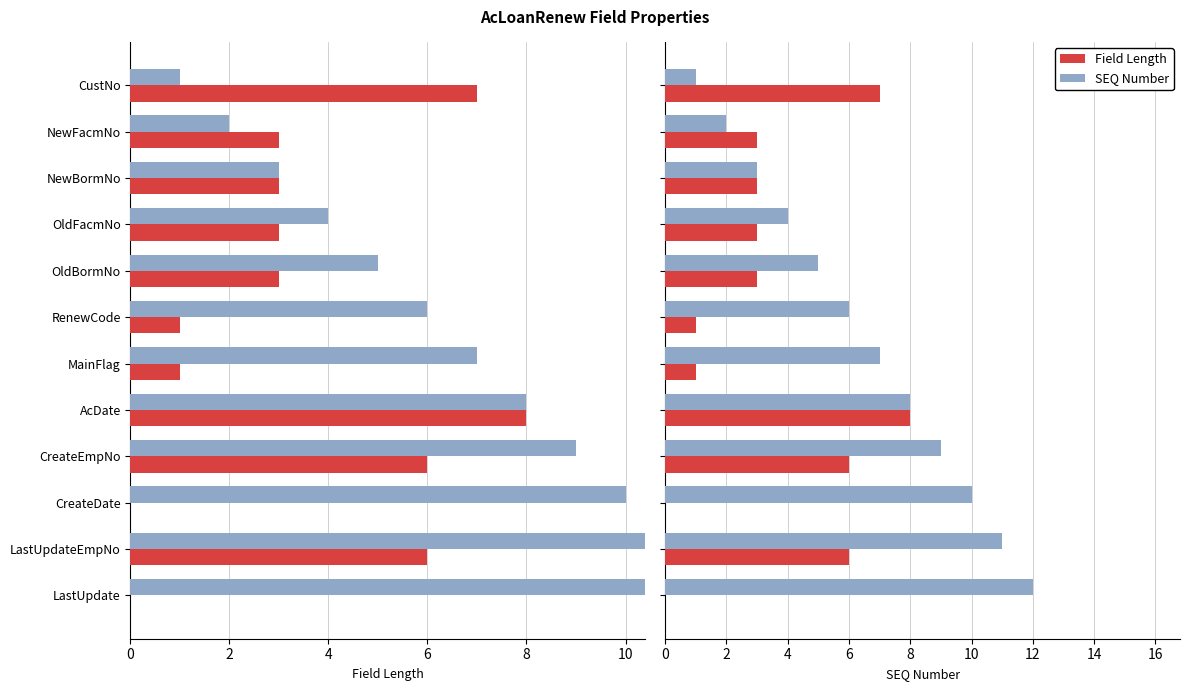

What is the value of the SEQ Number bar at the 12th from the left?

12